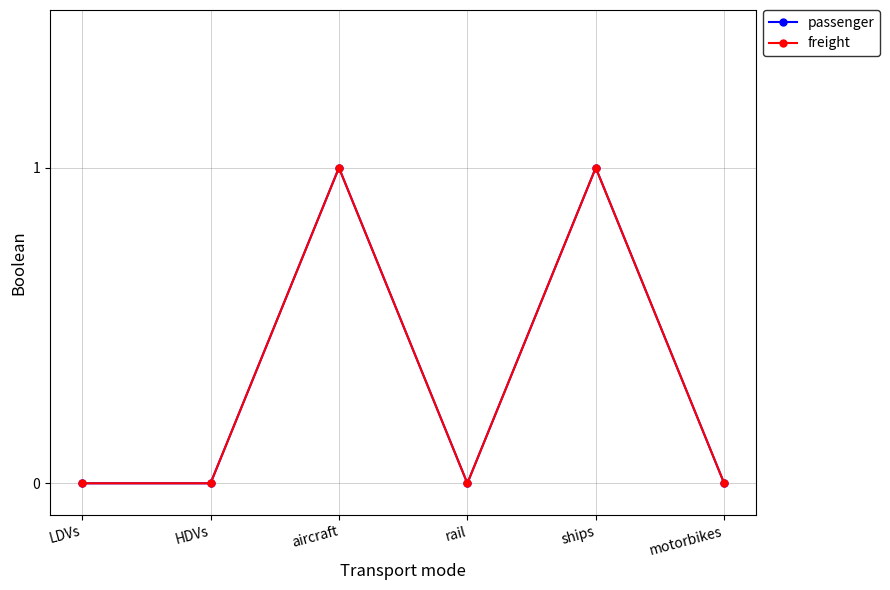

Is this an area chart (filled region under the line)?

No